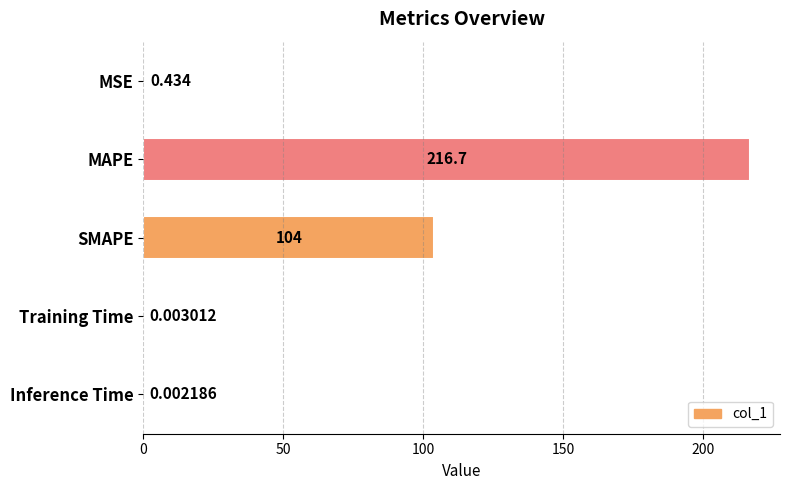

Count the number of categories in the chart.

5